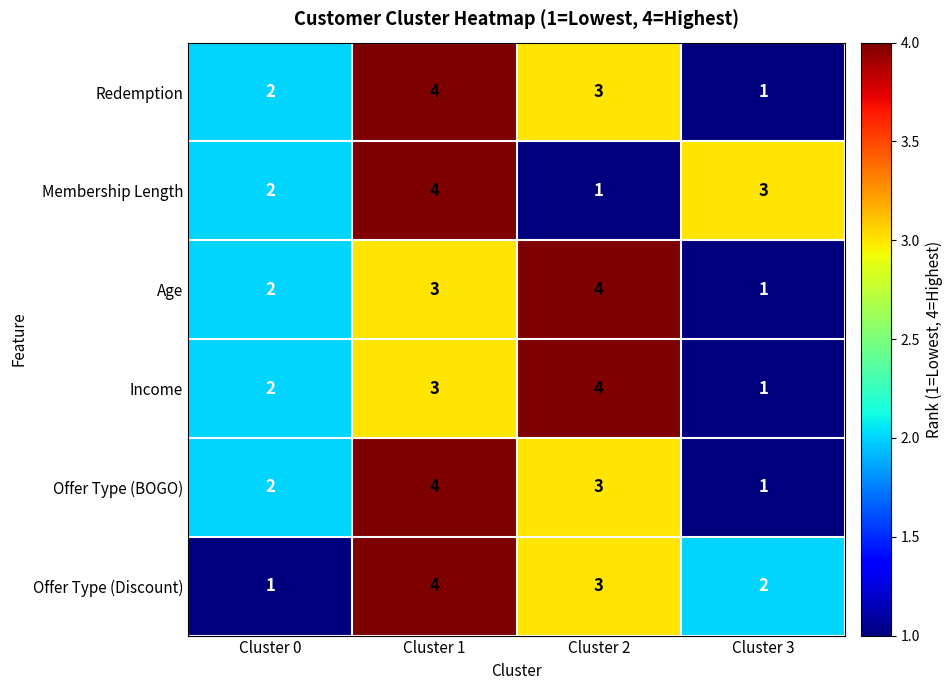

What is the total value across all series at Cluster 0?

11